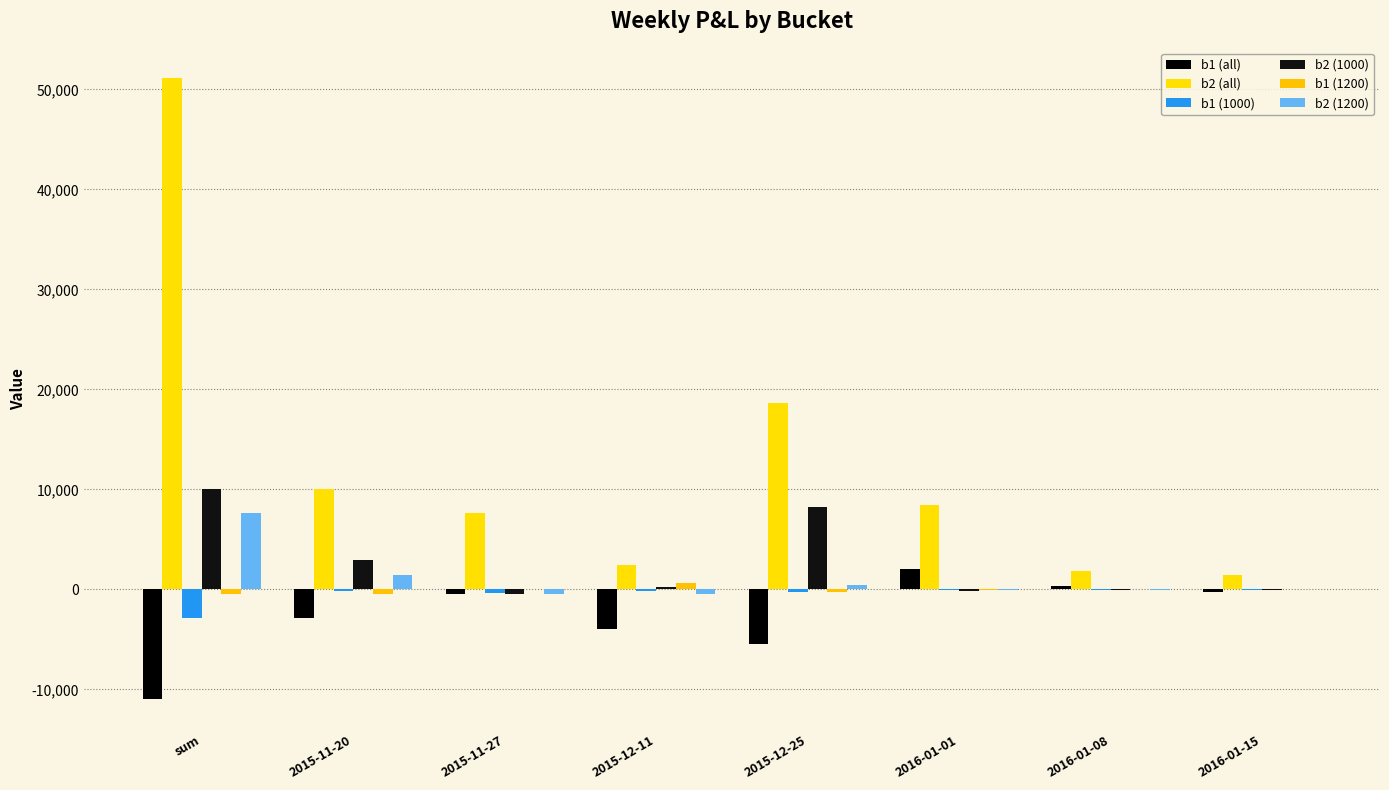

Is it true that b2 (1000) equals -42 at 2016-01-08?

False